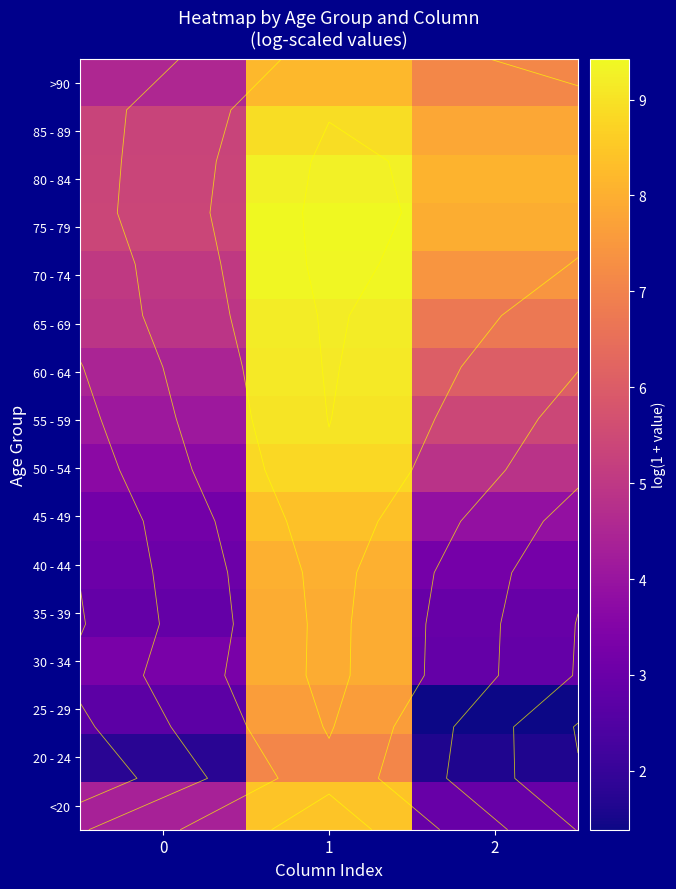

At how many categories does at least one series exceed 3?

3